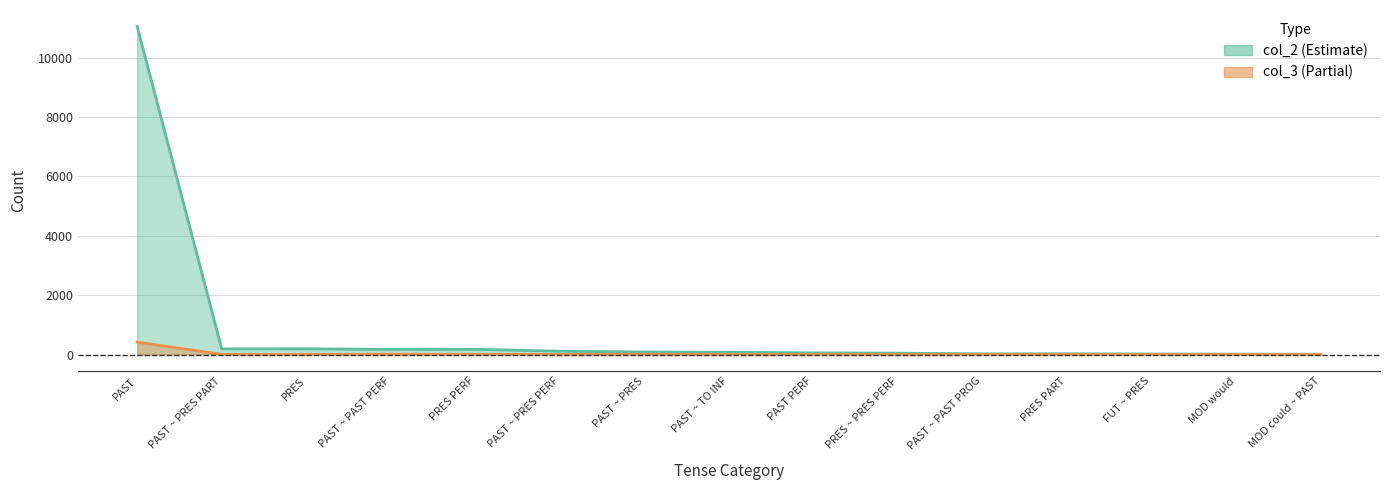

Where is the first local minimum for col_2?

PAST ~ PRES PART